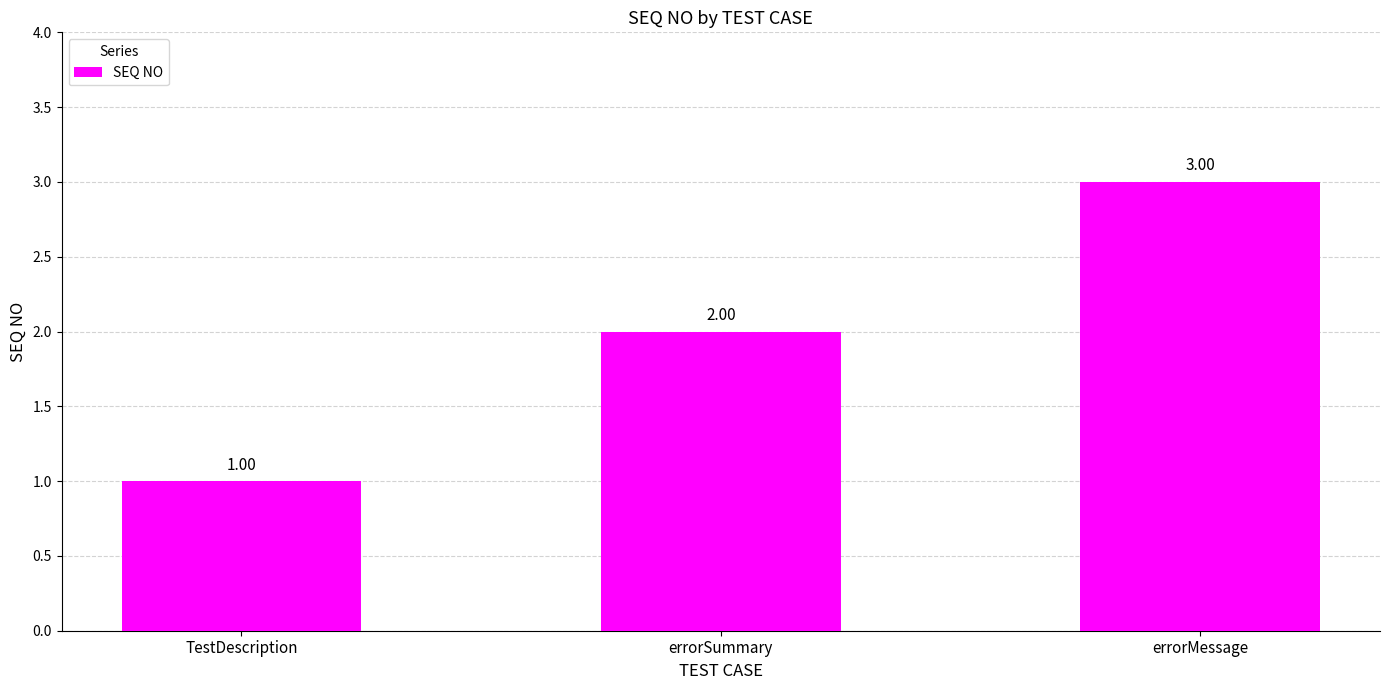

Rank the categories by value from lowest to highest.

TestDescription, errorSummary, errorMessage